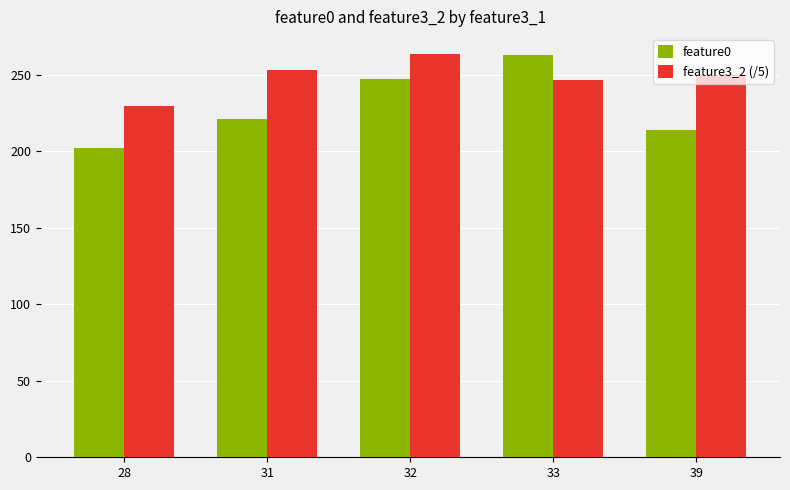

What is the value of the feature3_2 (/5) bar at the 5th from the left?

250.2